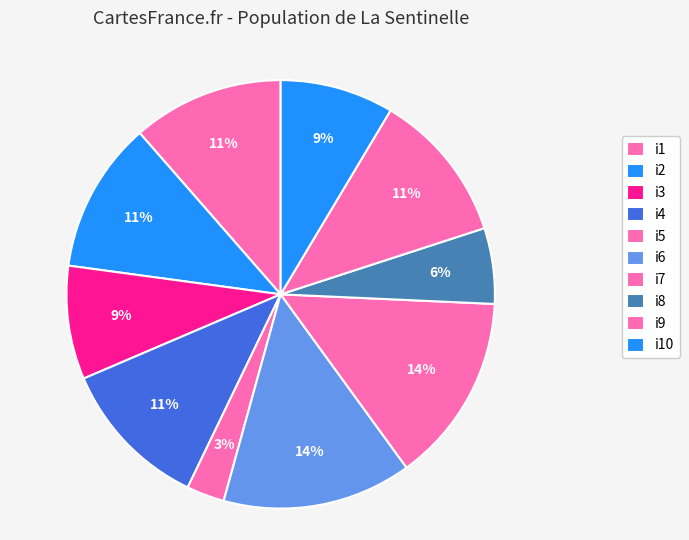

What portion of the pie excludes i10?

91.4%